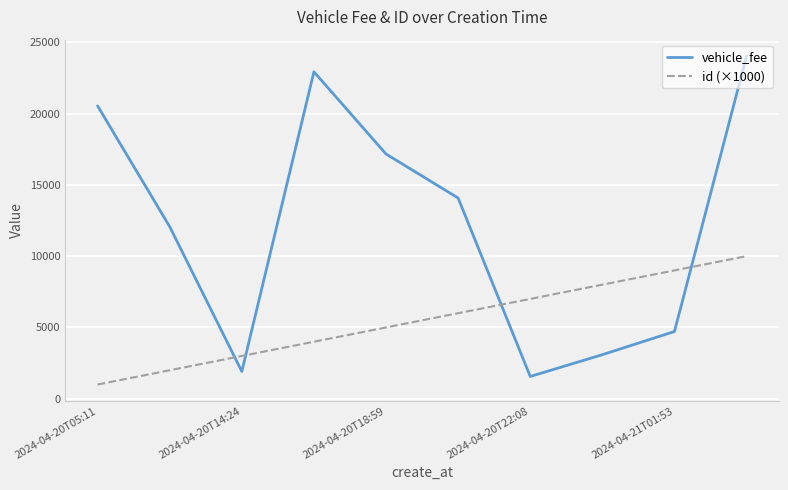

Does the chart have visible grid lines?

Yes